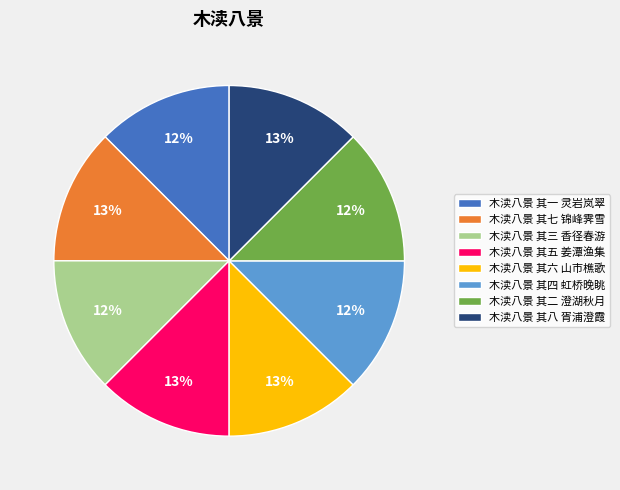

How many segments does this pie chart have?

8